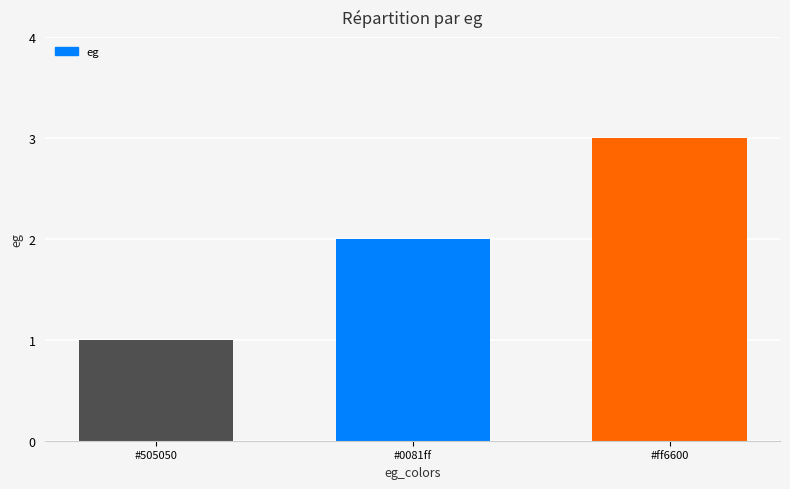

Does the chart contain stacked bars?

No